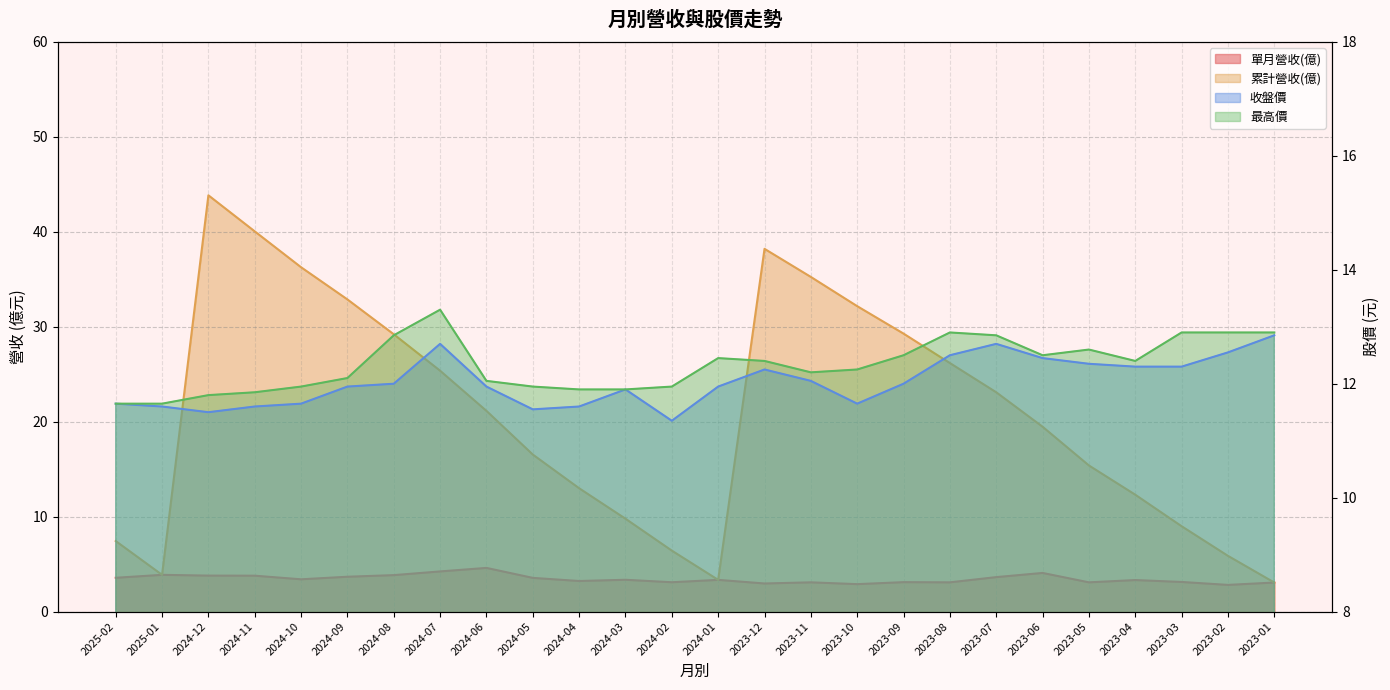

How many values in the 收盤價 series are below 12?

13